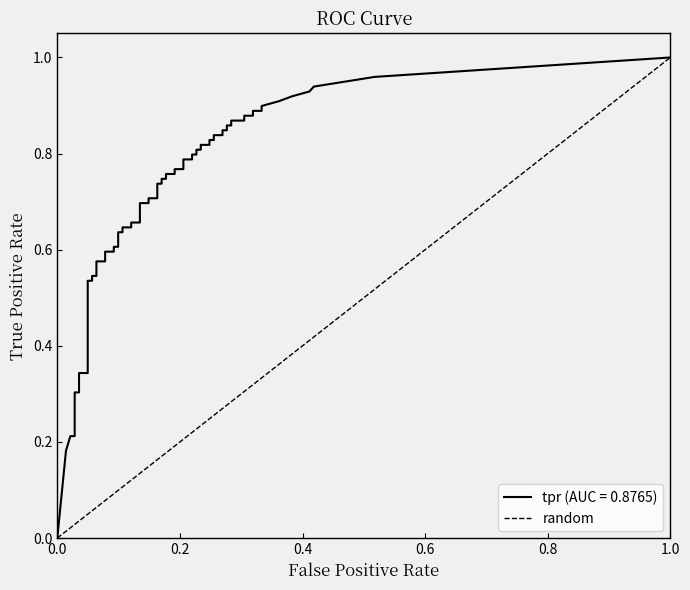

How many values are between 0 and 1?

2